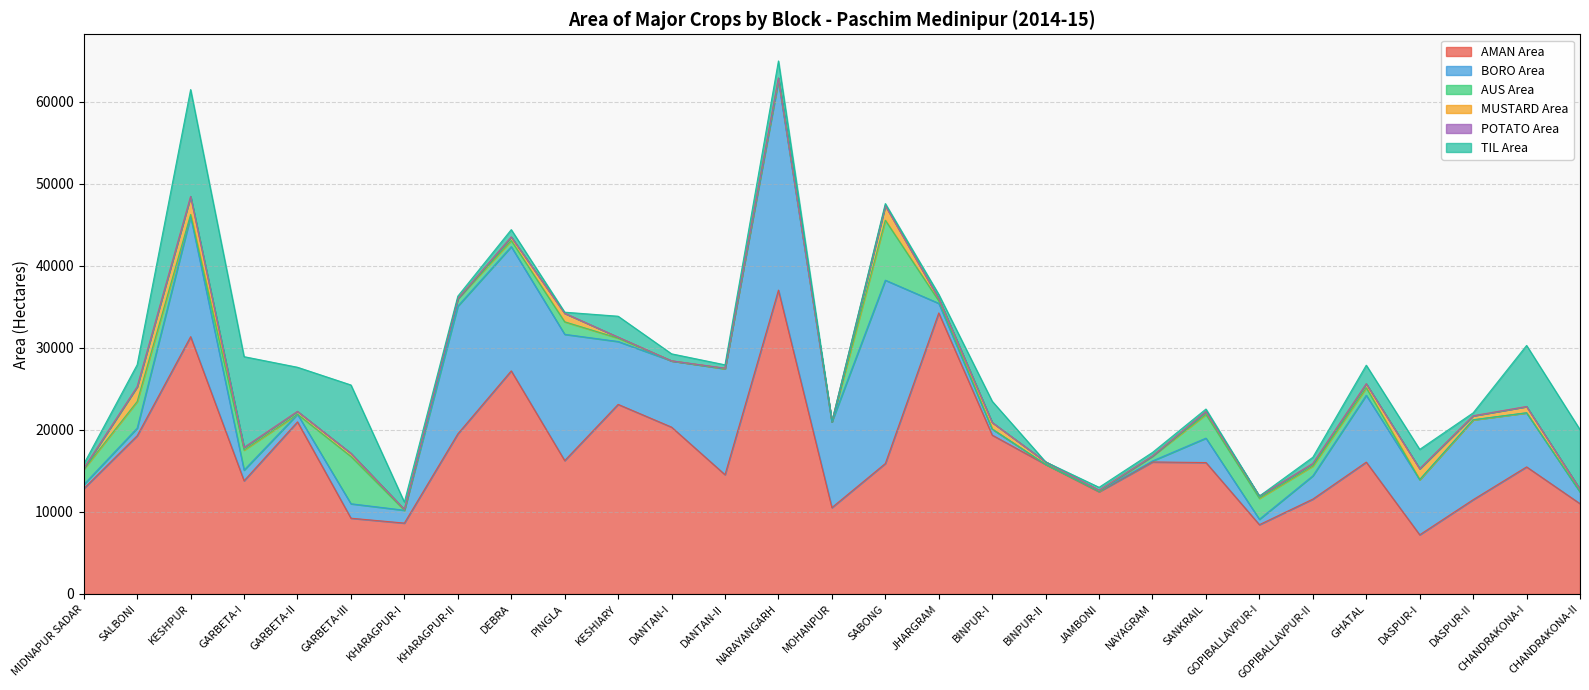

Which has a higher value, DANTAN-II or JAMBONI?

DANTAN-II